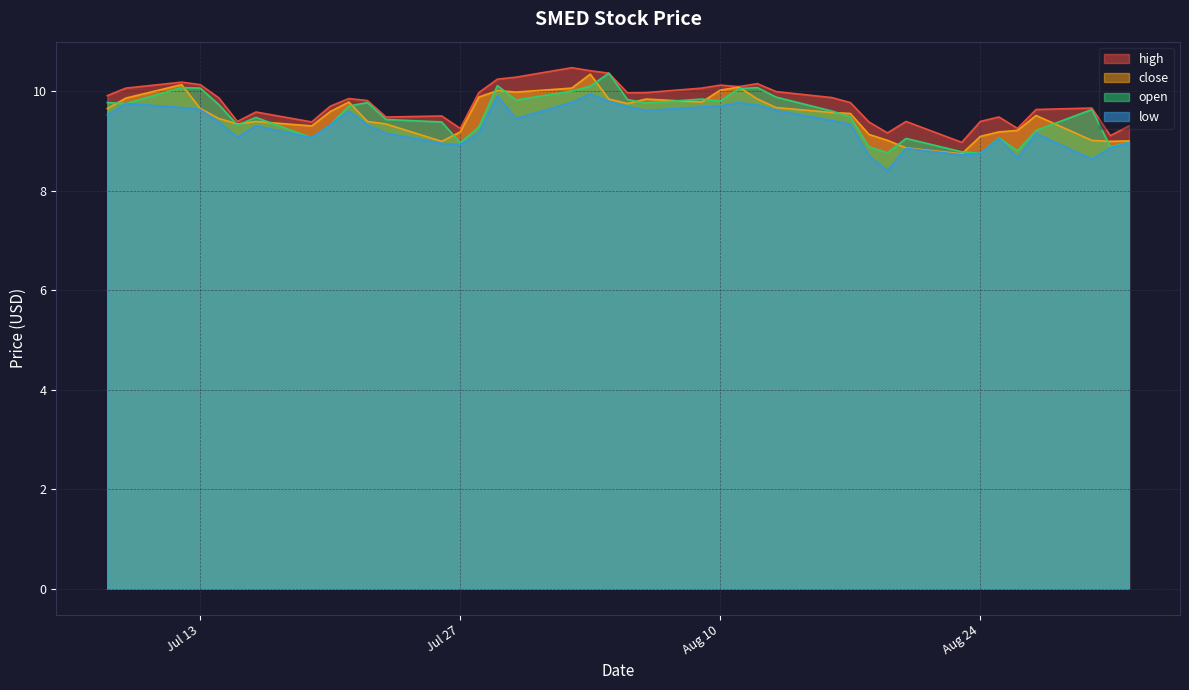

List the series in order of their peak value, lowest first.

low, close, open, high